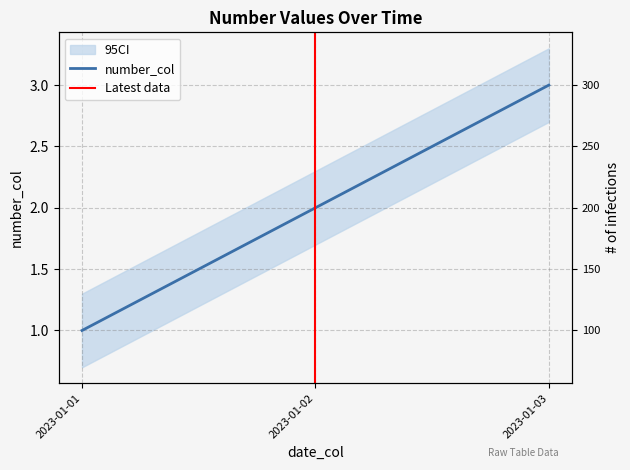

How many values are between 1 and 3?

3